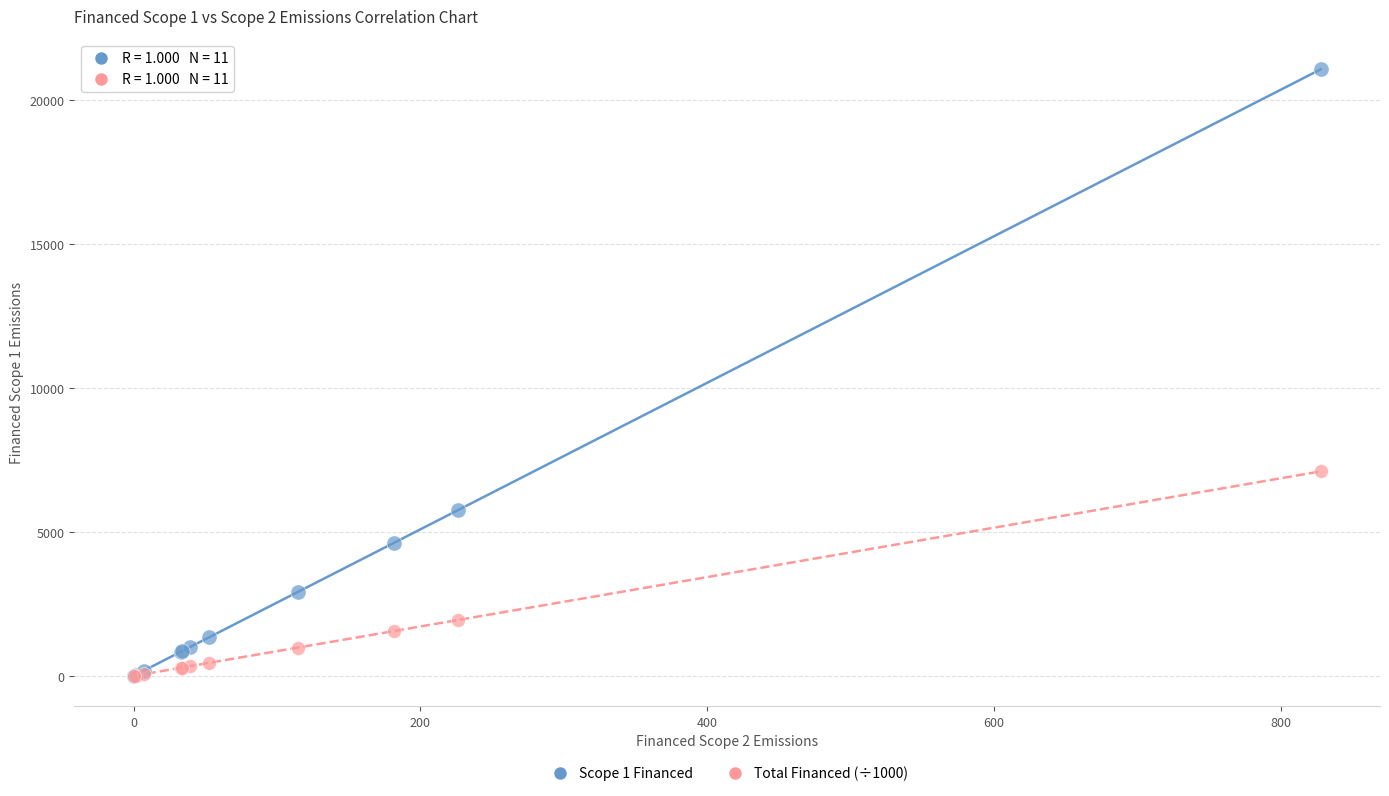

Across all series, what Y value is closest to 10531?

7100.6